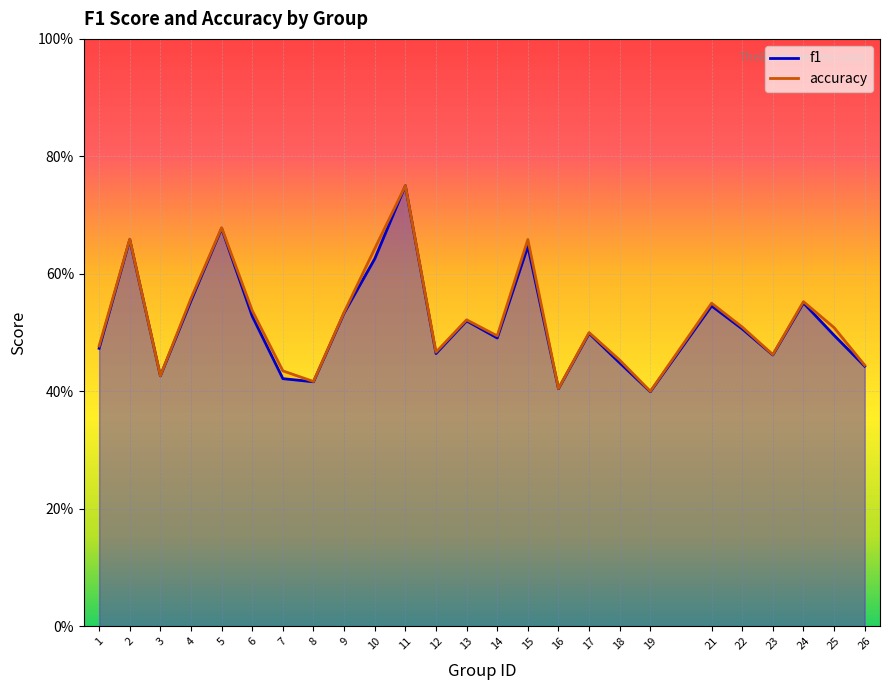

True or false: f1 and accuracy cross at least once.

False